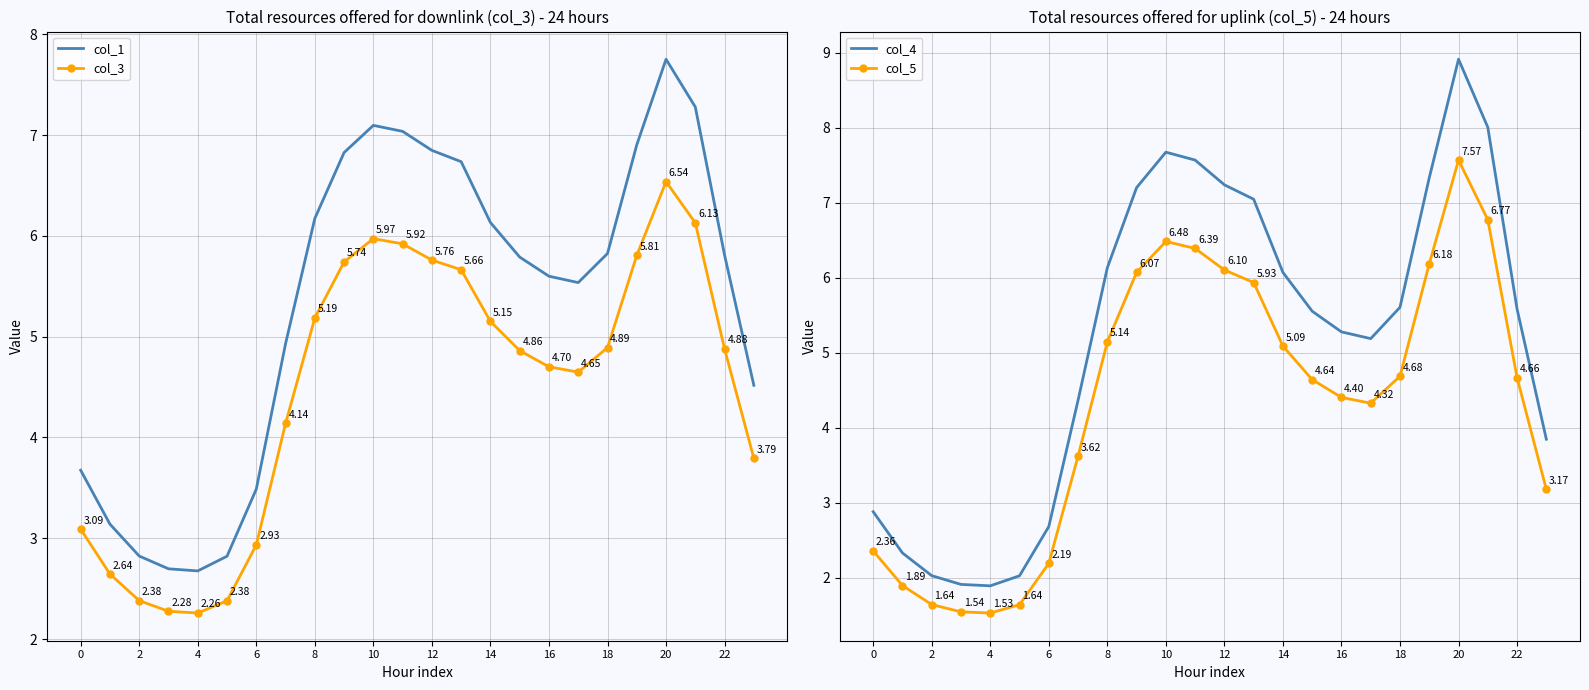

True or false: col_3 and col_1 intersect in this chart.

False